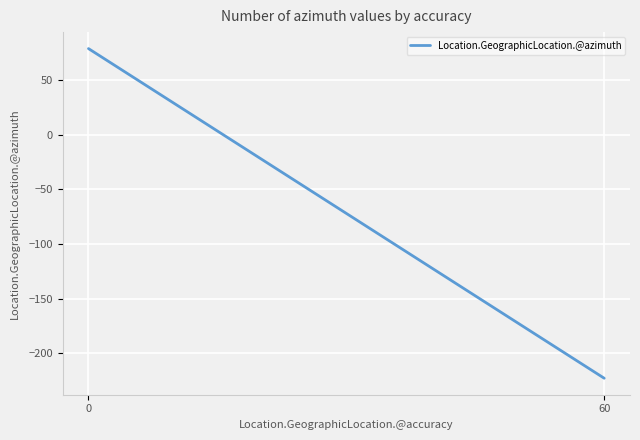

Reading left to right, extract all data points from this chart.

0=78.6	60=-222.7